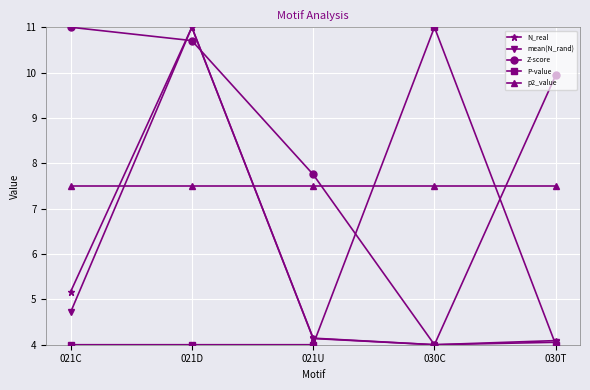

At 021C, list the series in order from smallest to largest.

P-value, mean(N_rand), N_real, p2_value, Z-score